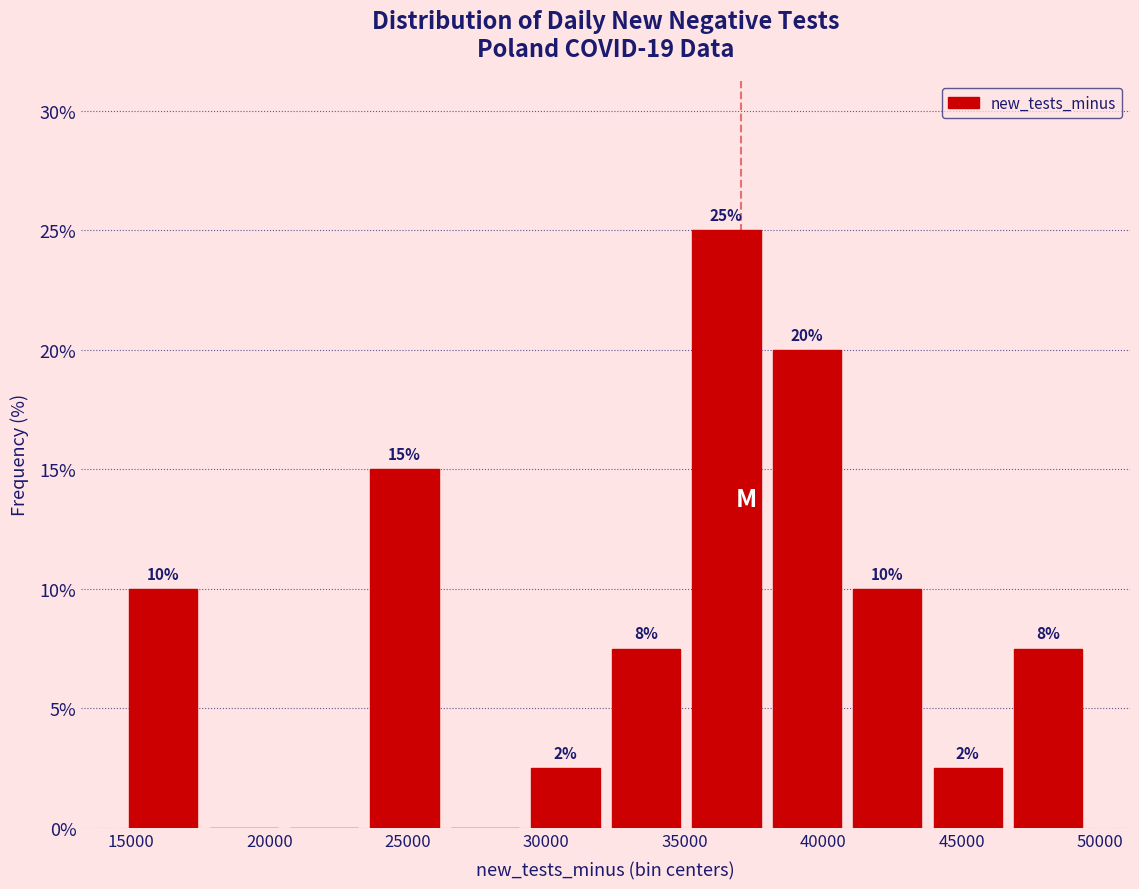

Over which range of the x-axis is the bar tallest?

35000 to 38000